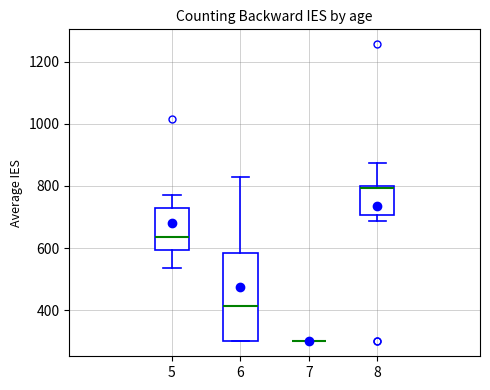

Reading left to right, transcribe this box plot: for each box, give where its median line is, the range the box spans, and where its two whiskers end, as read against the y-axis. The values are not printed on the chart, so give them approximately, as read against the axis.

5: median 640, box 600 to 740, whiskers 540 to 780
6: median 420, box 300 to 580, whiskers 300 to 840
7: box collapsed to a line at 300, whiskers 300 to 300
8: median 800, box 700 to 800, whiskers 680 to 880